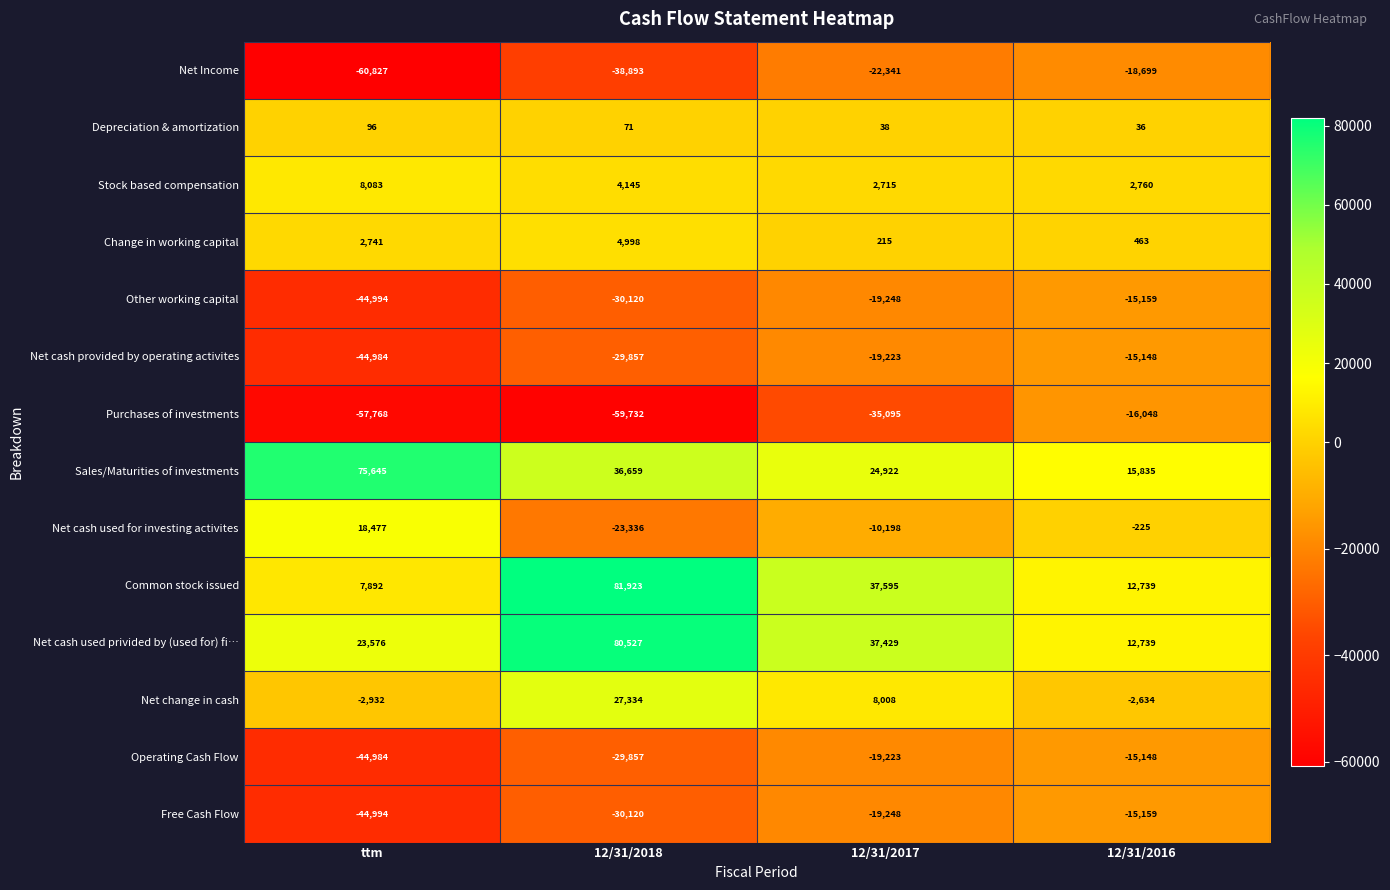

Which category has the lowest value across all series?

ttm